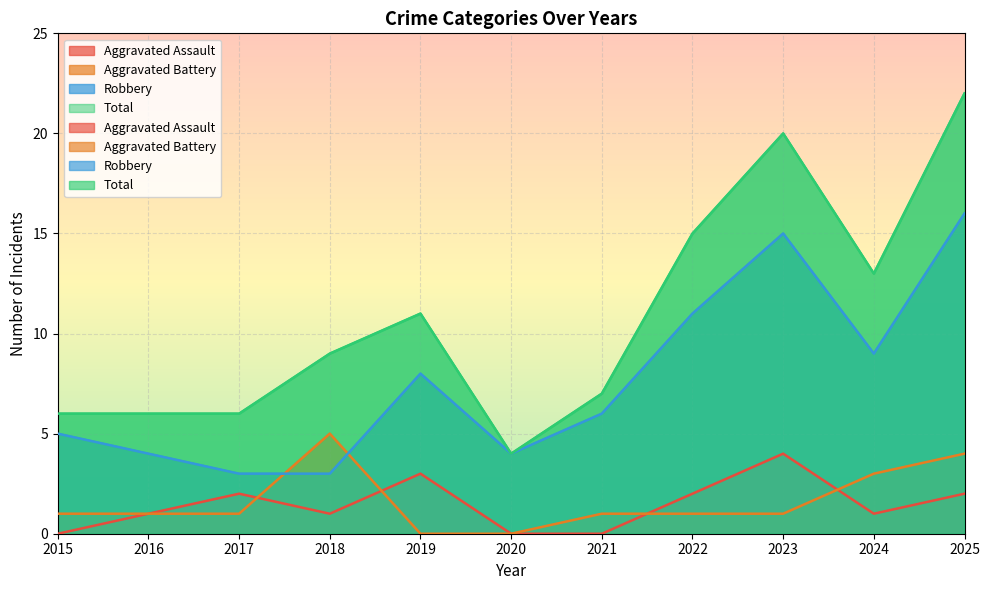

What is the average value of the Total series?

11